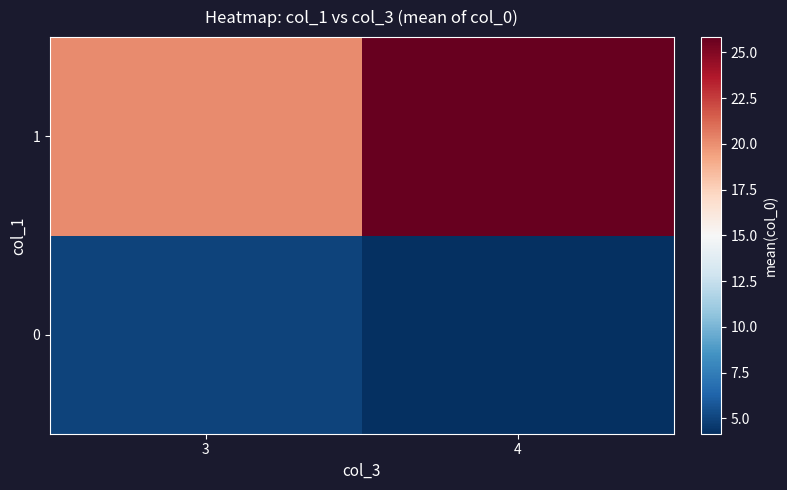

Rank the series by their maximum value, from highest to lowest.

1, 0